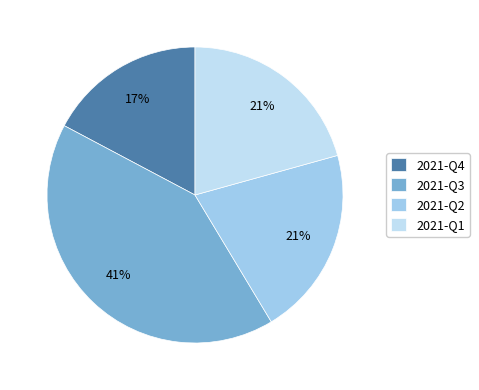

How many segments does this pie chart have?

4